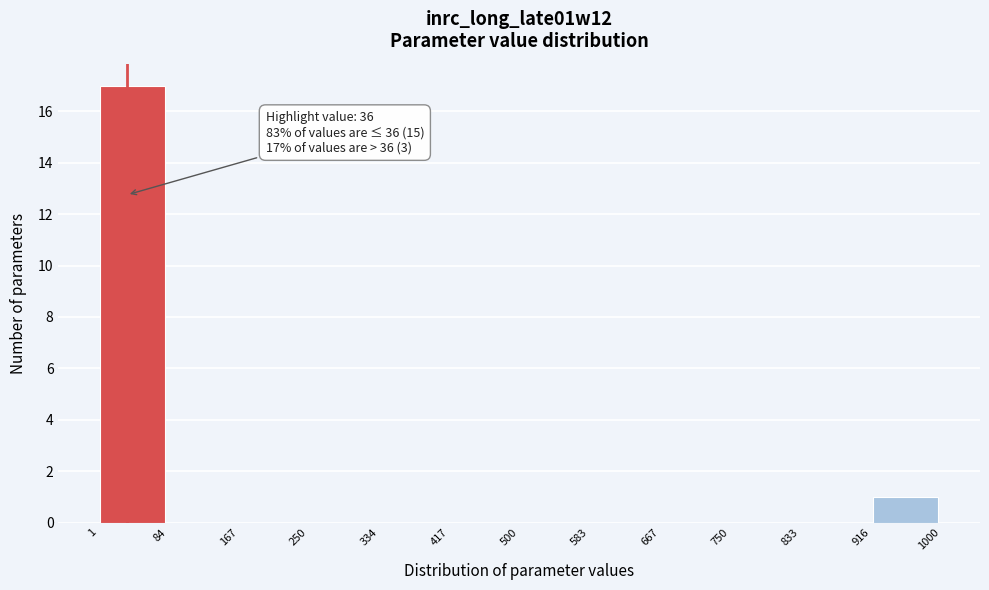

Which range on the x-axis has the tallest bar?

1 to 84